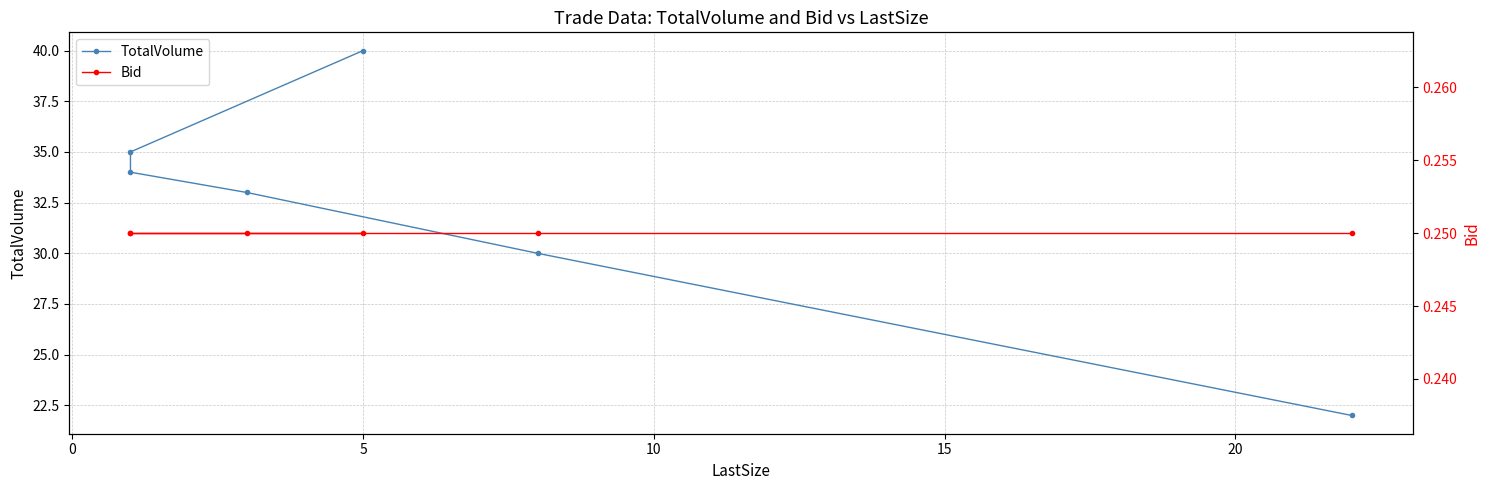

What is the difference between the maximum and second lowest values in the TotalVolume series?

10.0